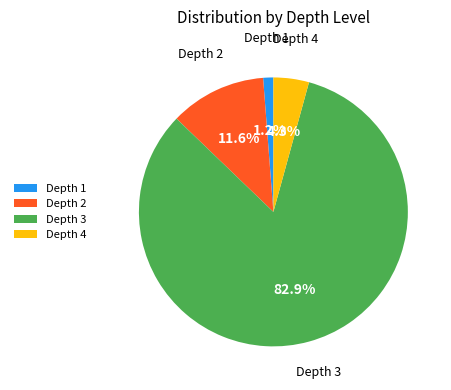

To the nearest percent, what is the combined percentage of Depth 2 and Depth 4?

16%